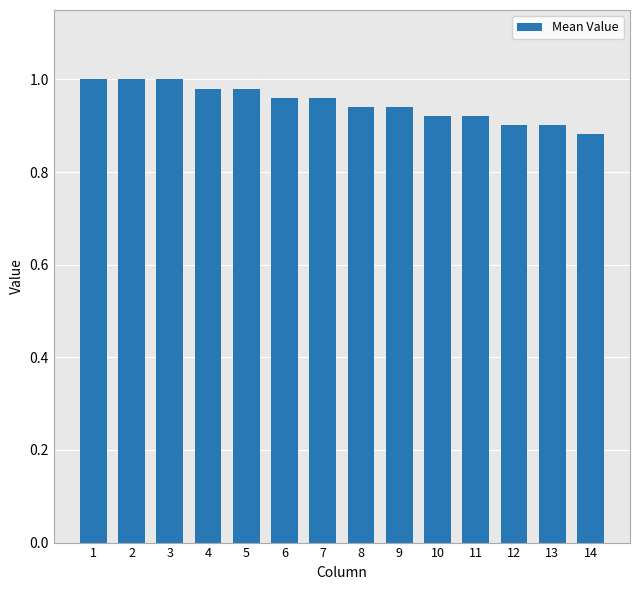

What is the sum of the values at 10 and 14?

1.8